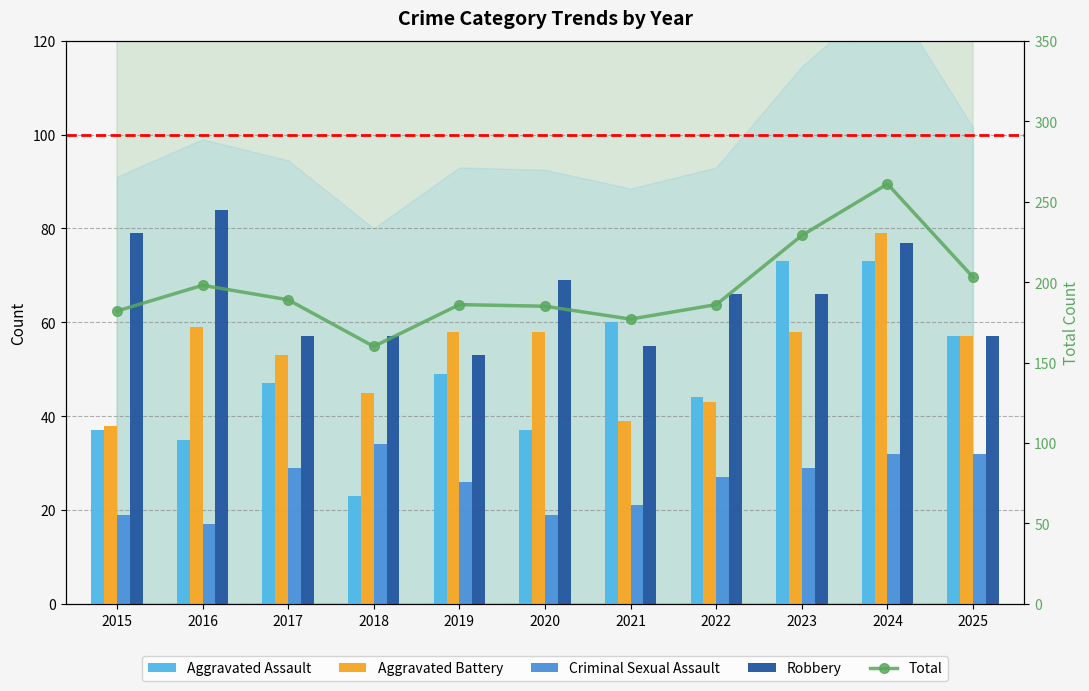

What is the minimum value for Robbery?

53